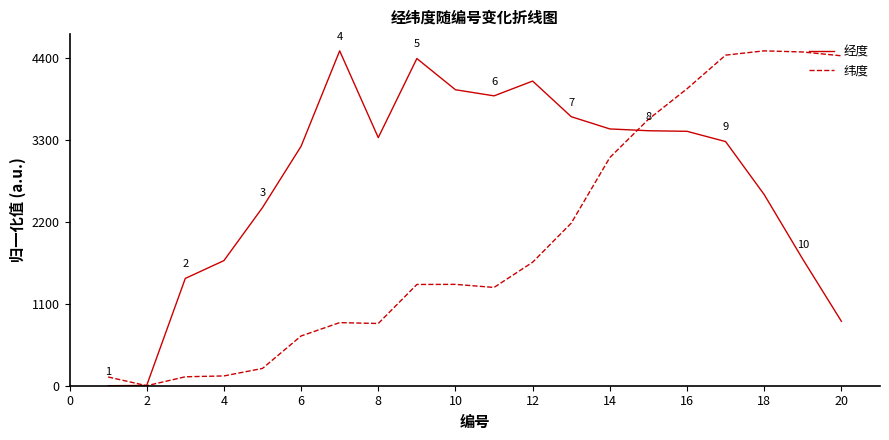

Which series has the largest total across all categories?

经度